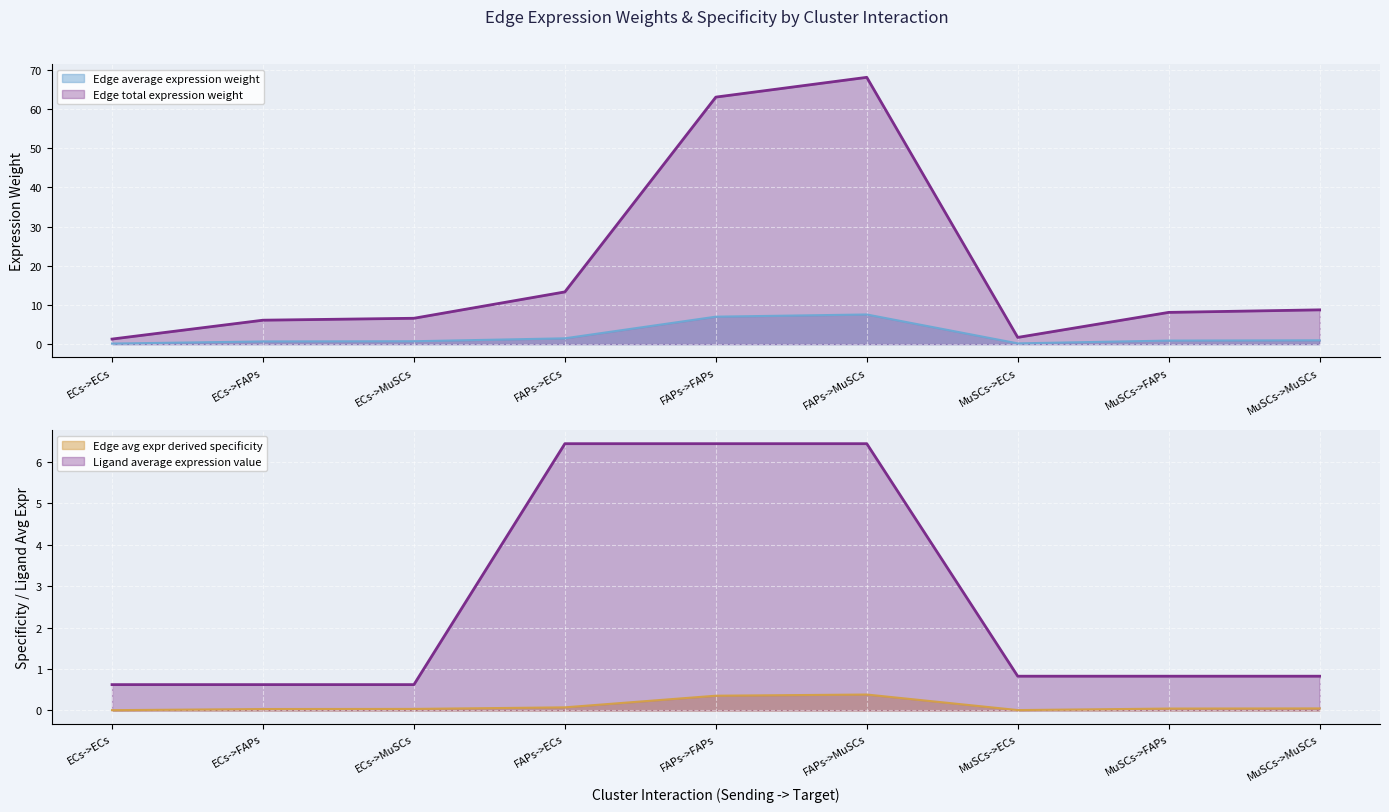

What is the difference between the maximum and minimum values in the Edge average expression weight series?

7.4